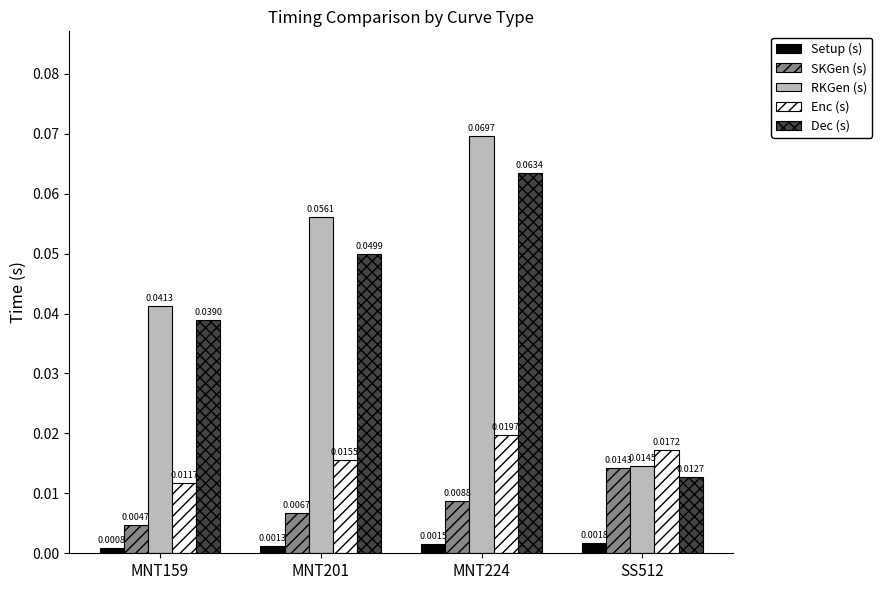

List the labels in order of RKGen (s) value, smallest first.

SS512, MNT159, MNT201, MNT224